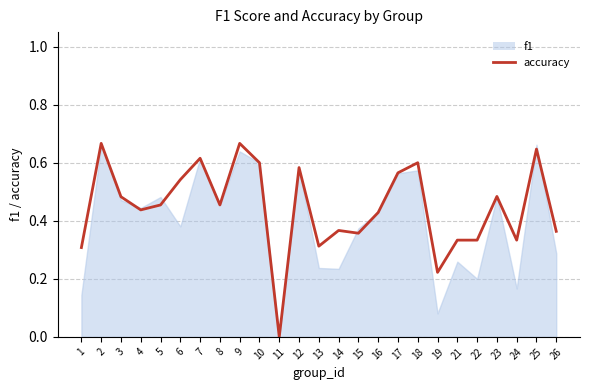

At which category does the data reach its first local valley?

4